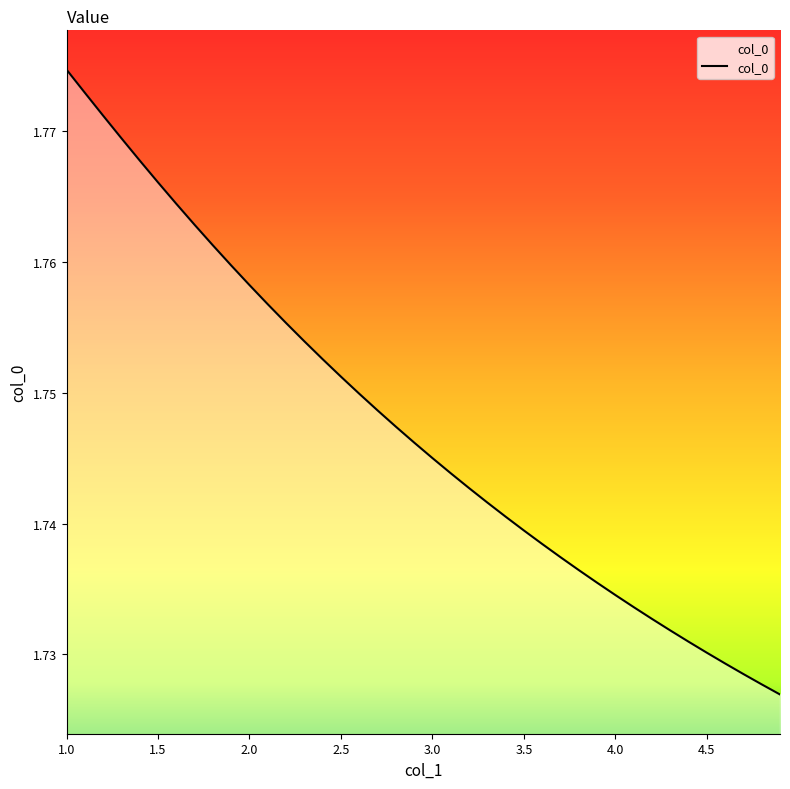

Reading left to right, extract all data points from this chart.

1.0=1.8	1.1=1.8	1.2=1.8	1.3=1.8	1.4=1.8	1.5=1.8	1.6=1.8	1.7=1.8	1.8=1.8	1.9=1.8	2.0=1.8	2.1=1.8	2.2=1.8	2.3=1.8	2.4=1.8	2.5=1.8	2.6=1.7	2.7=1.7	2.8=1.7	2.9=1.7	3.0=1.7	3.1=1.7	3.2=1.7	3.3=1.7	3.4=1.7	3.5=1.7	3.6=1.7	3.7=1.7	3.8=1.7	3.9=1.7	4.0=1.7	4.1=1.7	4.2=1.7	4.3=1.7	4.4=1.7	4.5=1.7	4.6=1.7	4.7=1.7	4.8=1.7	4.9=1.7